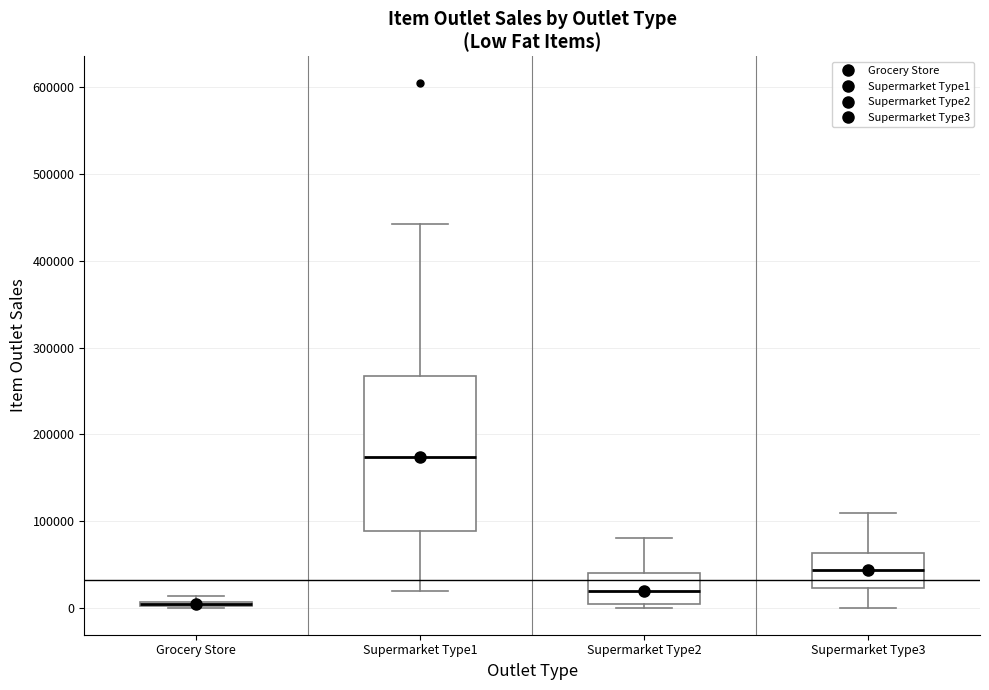

Comparing the boxes themselves (not the whiskers), which one is the tallest?

Supermarket Type1